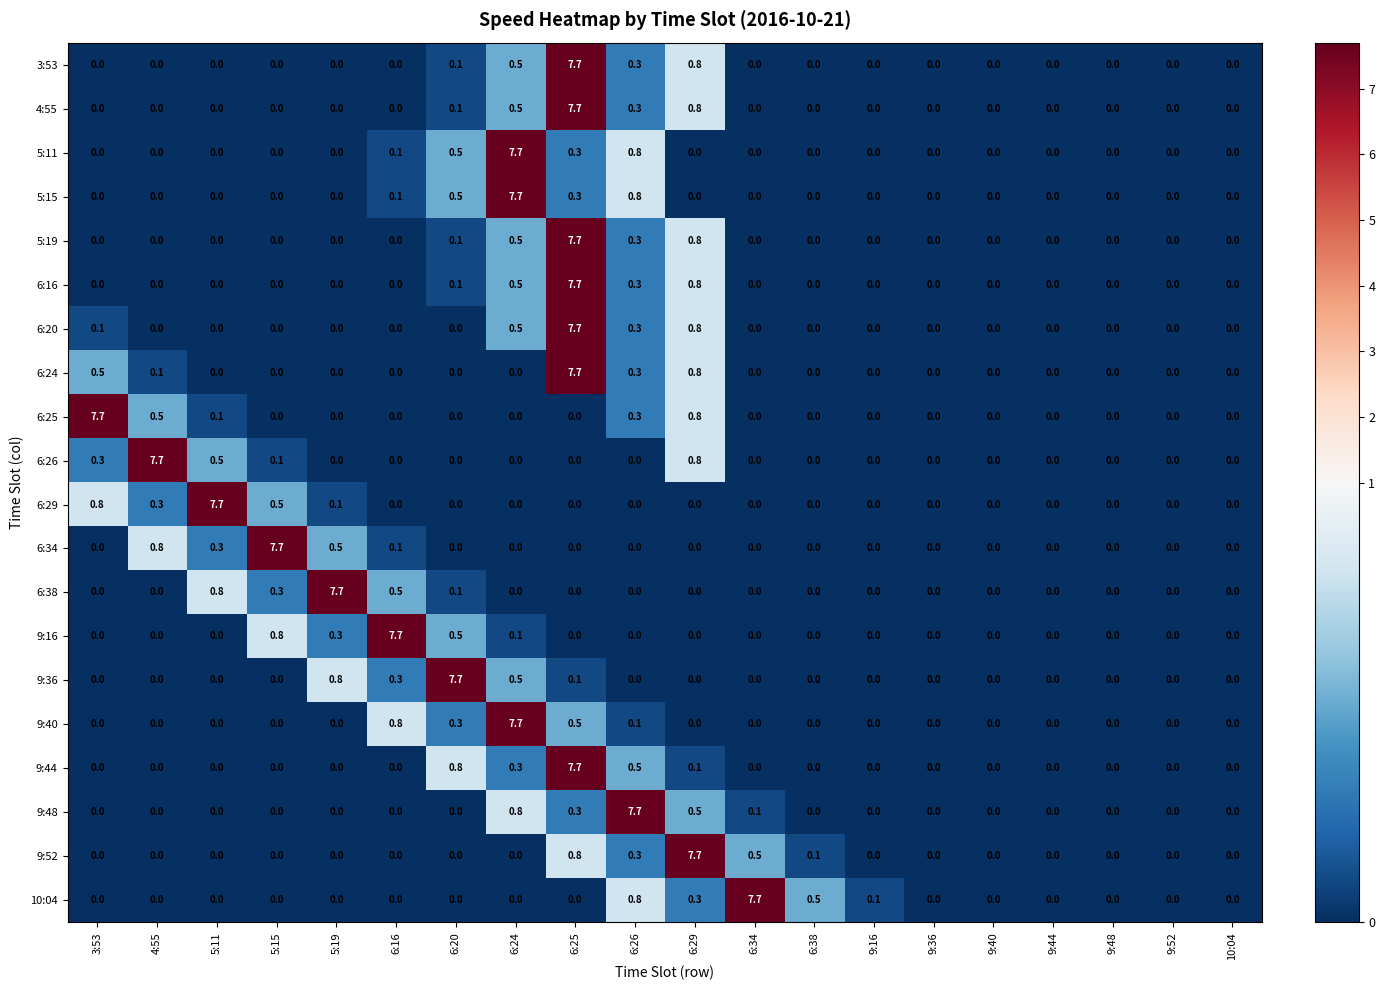

Where is 9:44 nearest to the value 3?

6:20